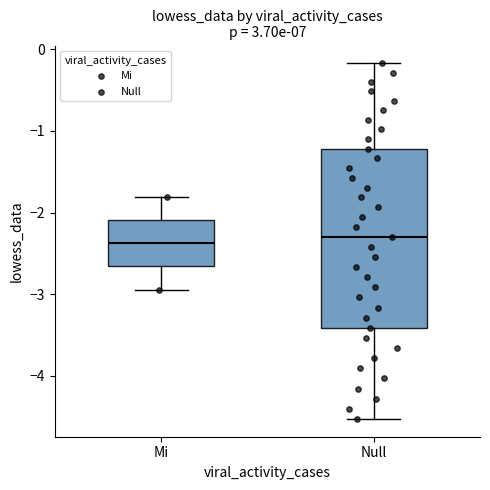

Comparing the boxes themselves (not the whiskers), which one is the tallest?

Null